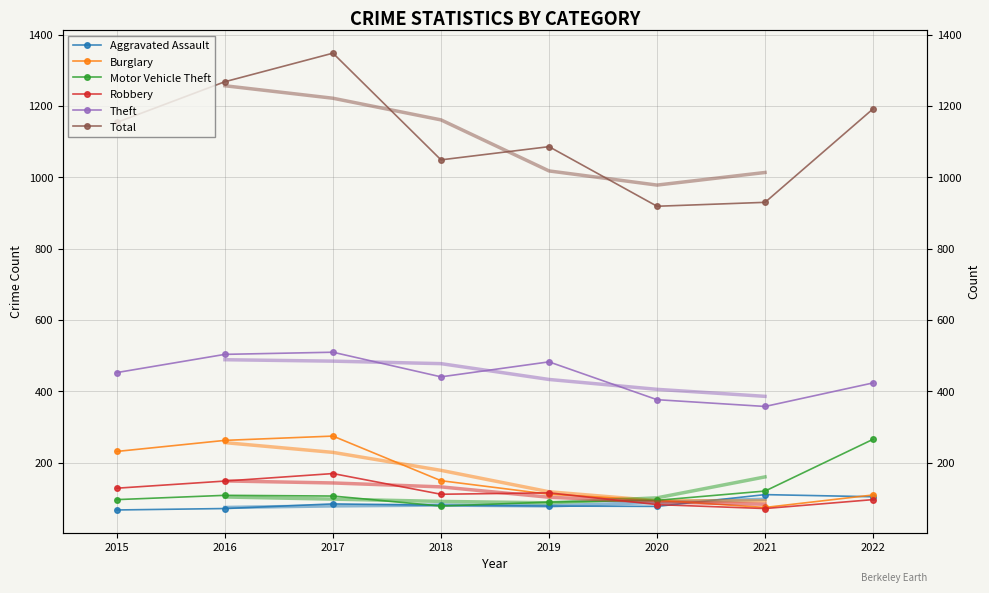

After their last crossing, which series has the higher values: Motor Vehicle Theft or Aggravated Assault?

Motor Vehicle Theft